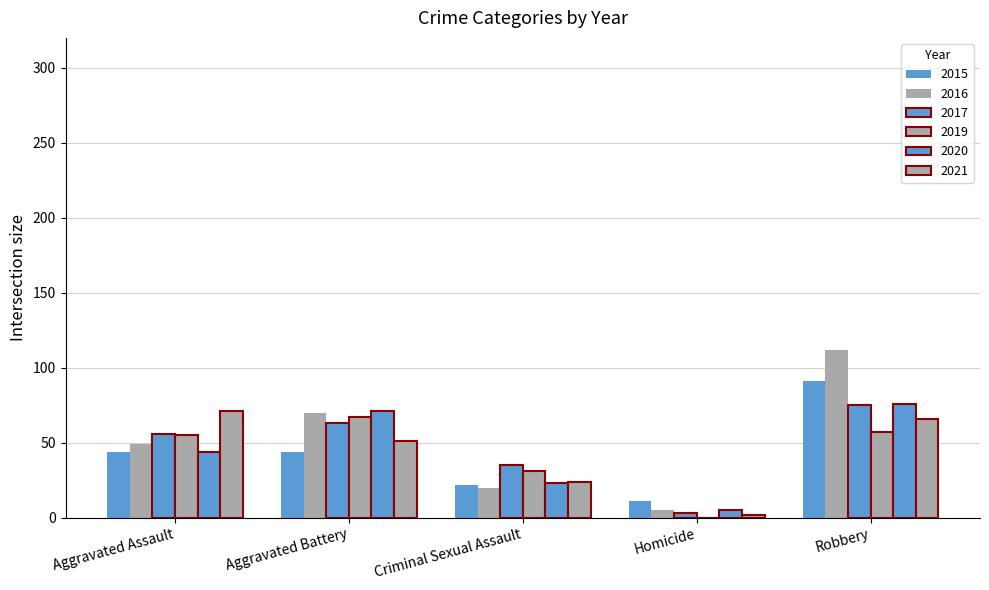

What is the difference between the maximum and minimum values in the 2016 series?

107